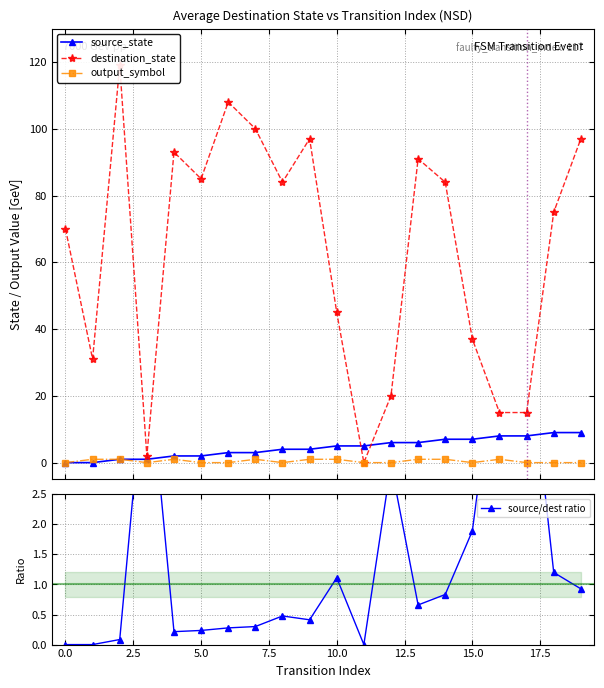

How many values in the source_state series exceed 5?

8